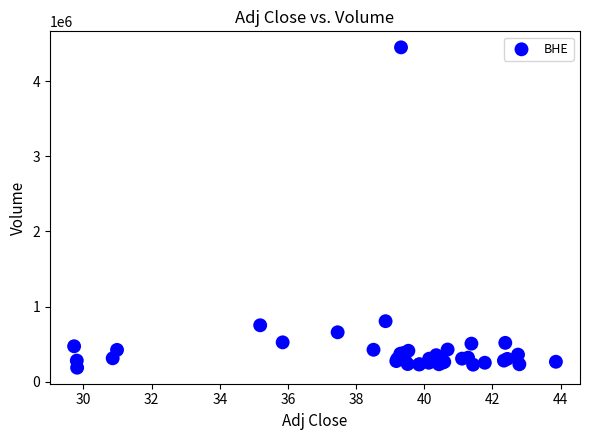

What Y value in the scatter plot is closest to 2319200?

805200